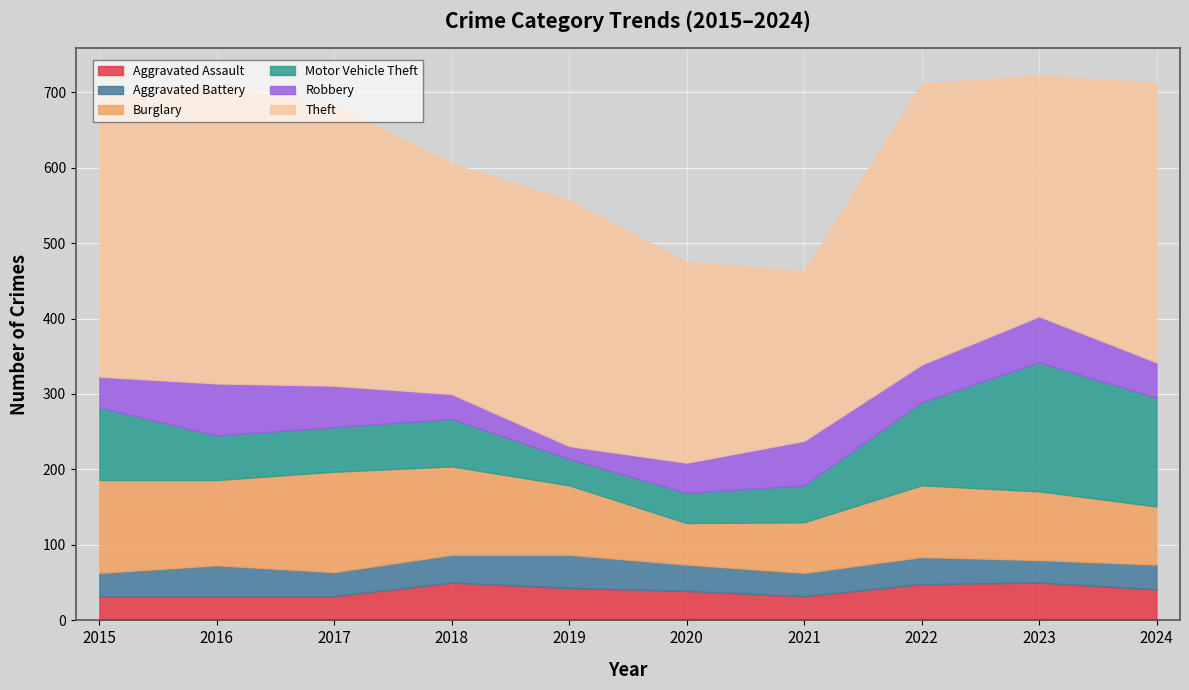

Reading left to right, extract all data points from this chart.

Aggravated Assault: 32	32	32	50	43	39	32	48	50	41
Aggravated Battery: 31	41	32	37	44	35	31	36	30	33
Burglary: 123	113	133	117	92	55	67	95	91	77
Motor Vehicle Theft: 96	59	59	63	35	40	49	110	171	144
Robbery: 41	69	55	33	17	40	59	50	61	47
Theft: 369	394	372	305	325	266	224	372	319	370